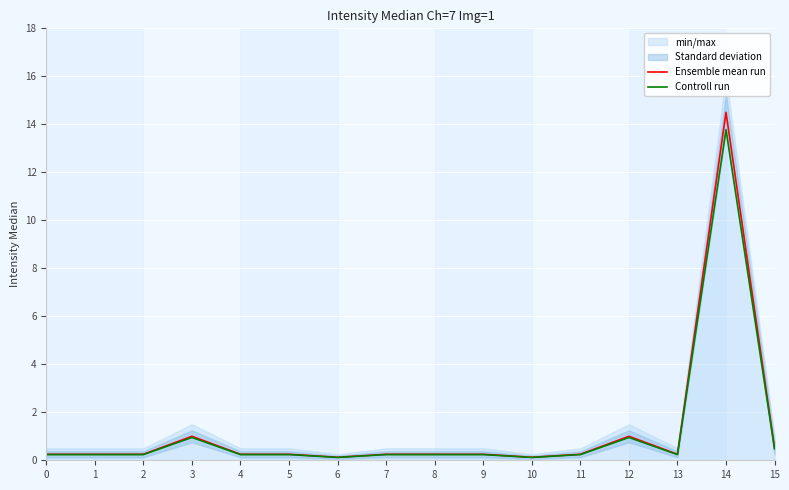

Reading left to right, list all the values displayed in this chart.

Ensemble mean run: 0=0.2	1=0.2	2=0.2	3=1.0	4=0.2	5=0.2	6=0.1	7=0.2	8=0.2	9=0.2	10=0.1	11=0.2	12=1.0	13=0.2	14=14.5	15=0.5
Controll run: 0=0.2	1=0.2	2=0.2	3=0.9	4=0.2	5=0.2	6=0.1	7=0.2	8=0.2	9=0.2	10=0.1	11=0.2	12=0.9	13=0.2	14=13.8	15=0.5